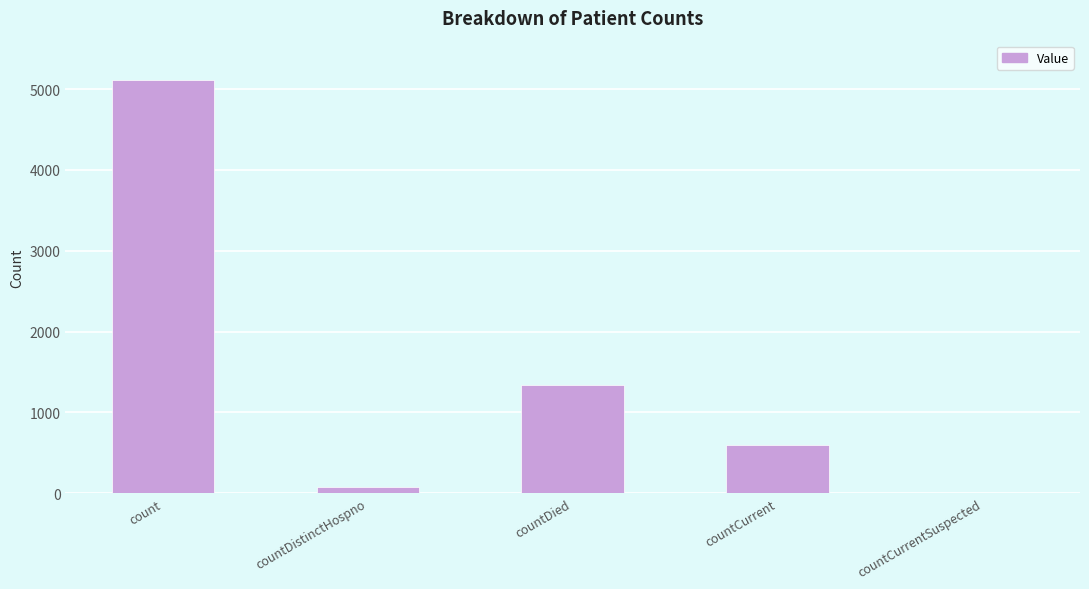

Reading left to right, what are all the values shown in this chart?

5108	76	1334	602	0